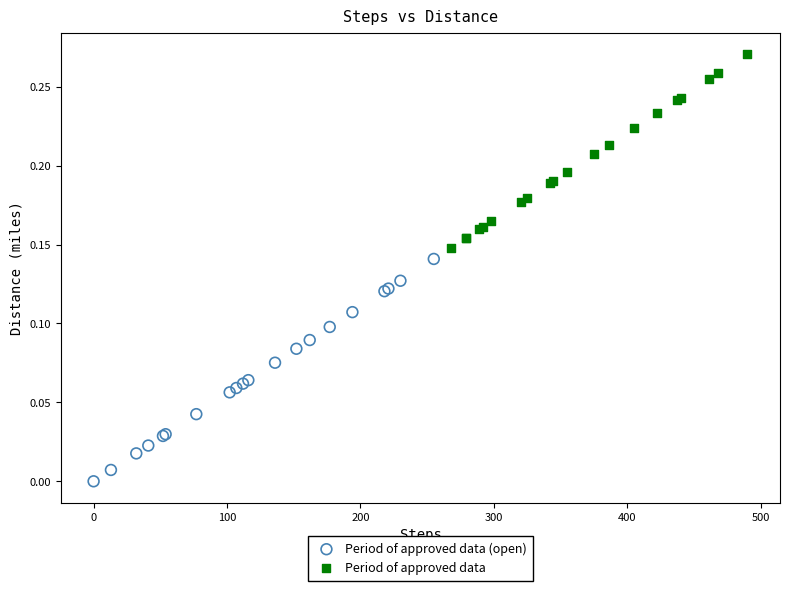

Which series has the widest spread of Y values?

Period of approved data (open)